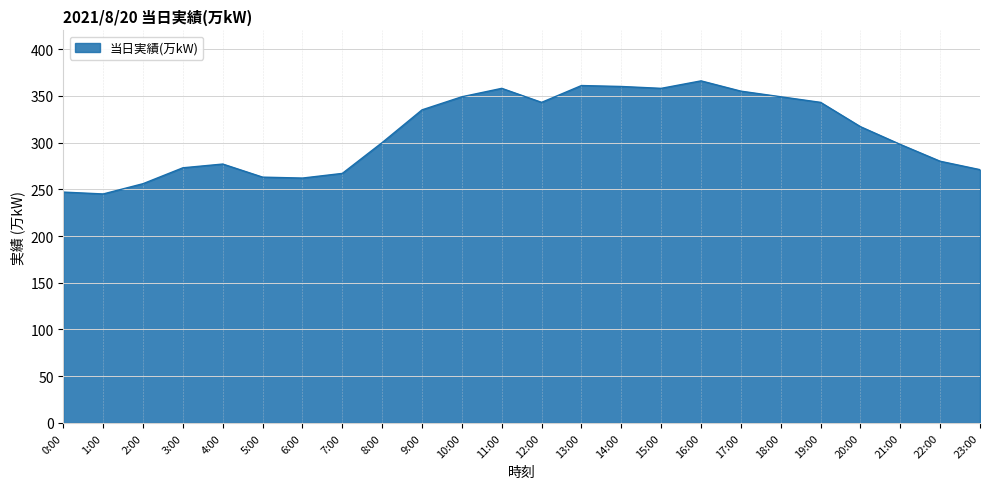

Approximately how many times larger is the value at 2:00 compared to 18:00?

0.7